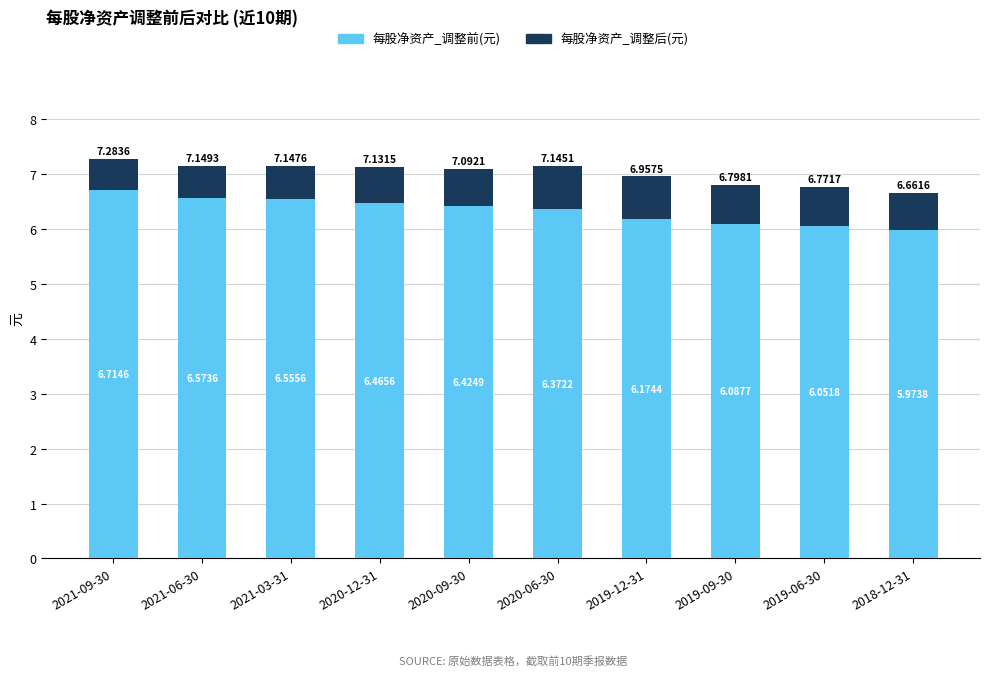

At which category is the sum across all series the highest?

2021-09-30